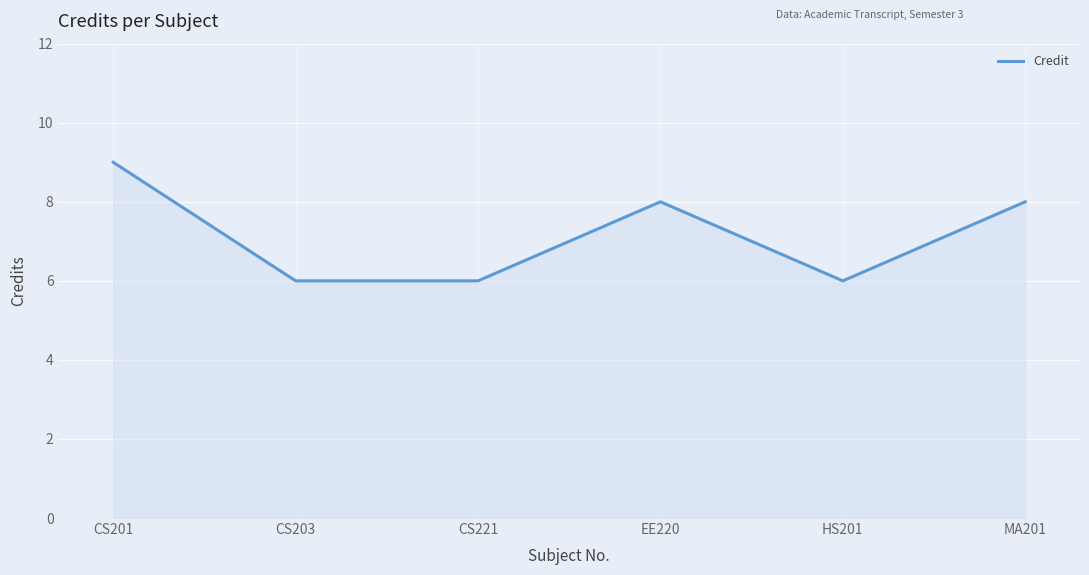

How many lines are shown in the chart?

1